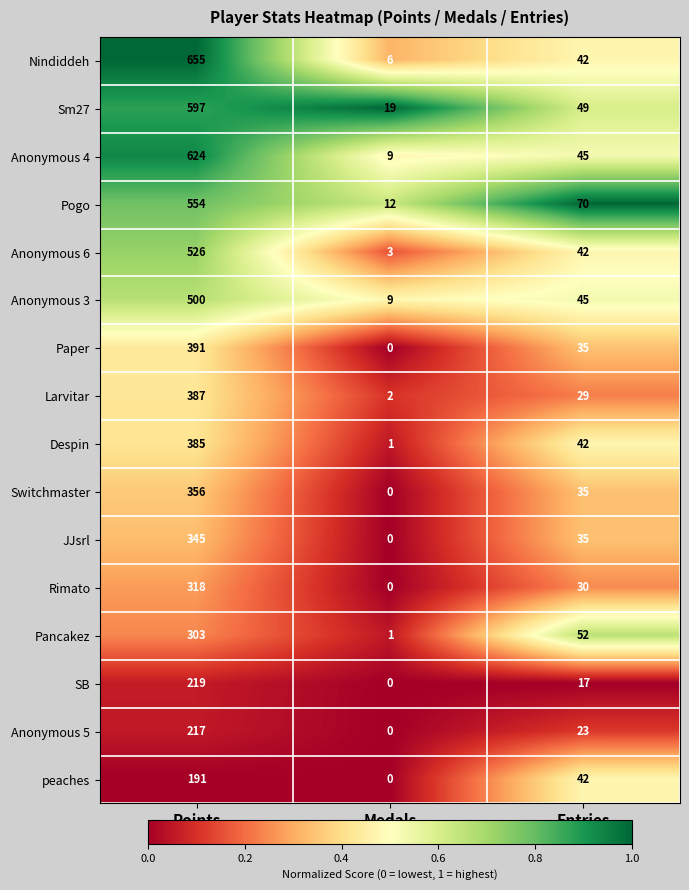

Which series has the largest total across all categories?

Nindiddeh